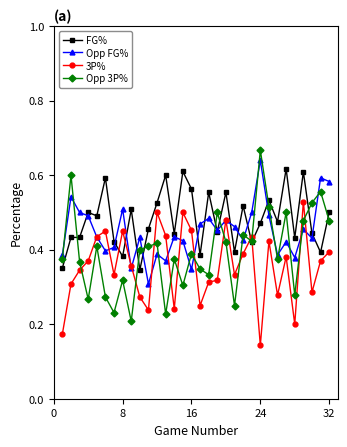

Count the FG% values in the range 0 to 1.

32